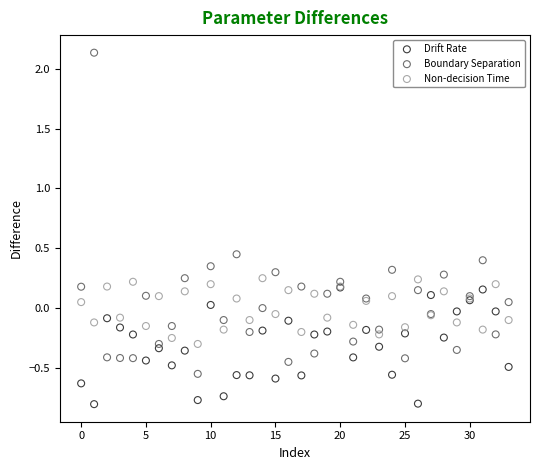

Which series reaches the minimum Y coordinate?

Drift Rate